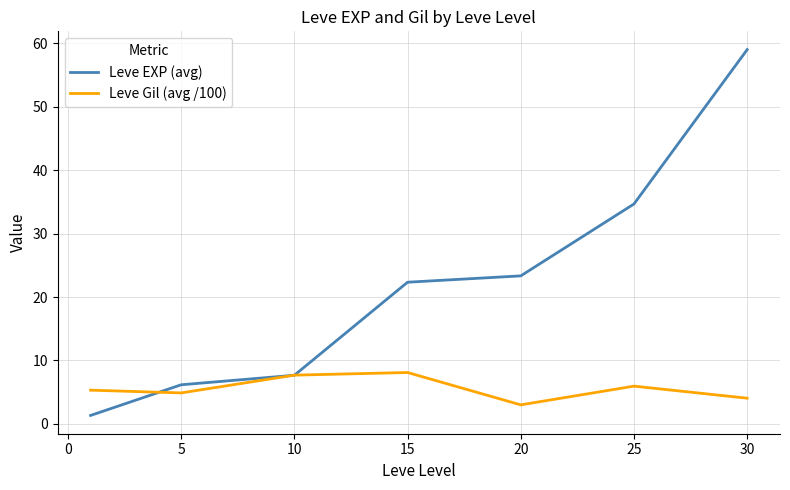

Rank the series by their maximum value, from highest to lowest.

Leve EXP (avg), Leve Gil (avg /100)